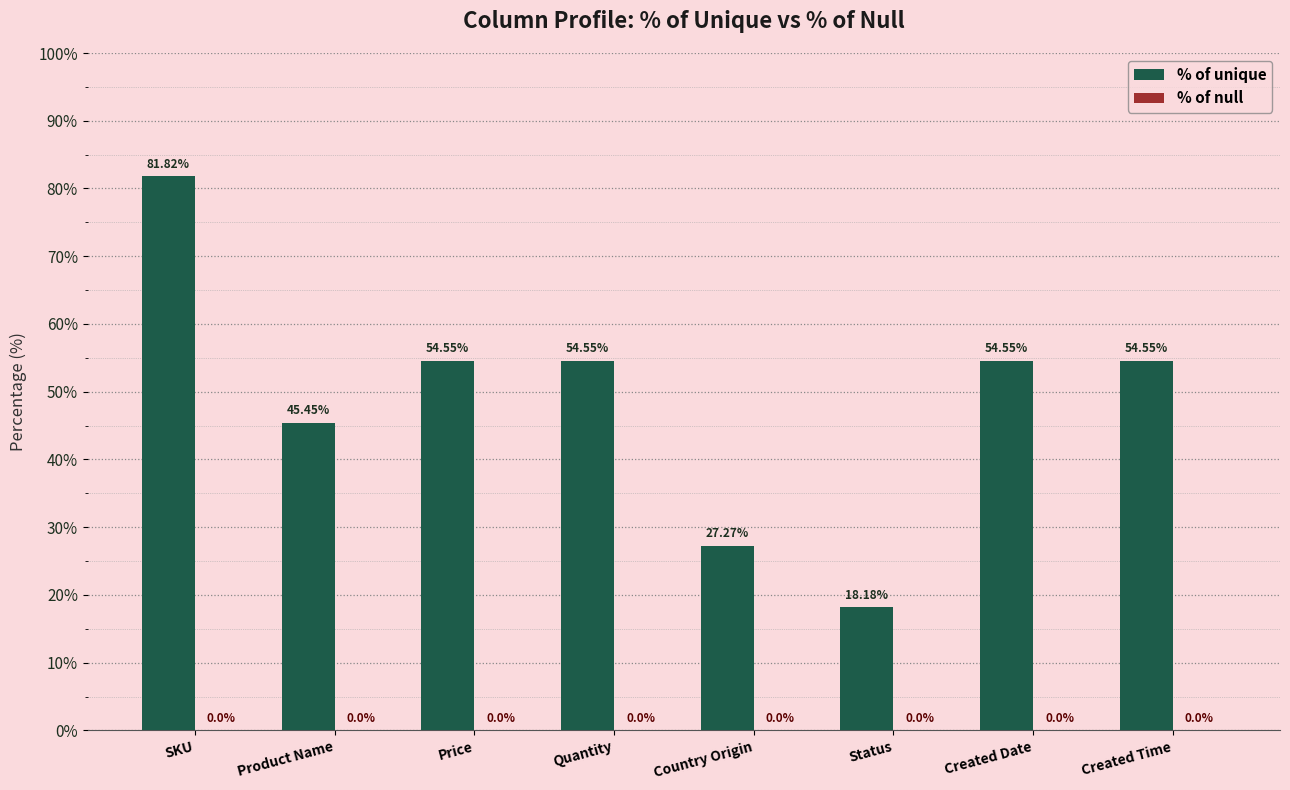

What is the label of the 8th bar from the right?

SKU